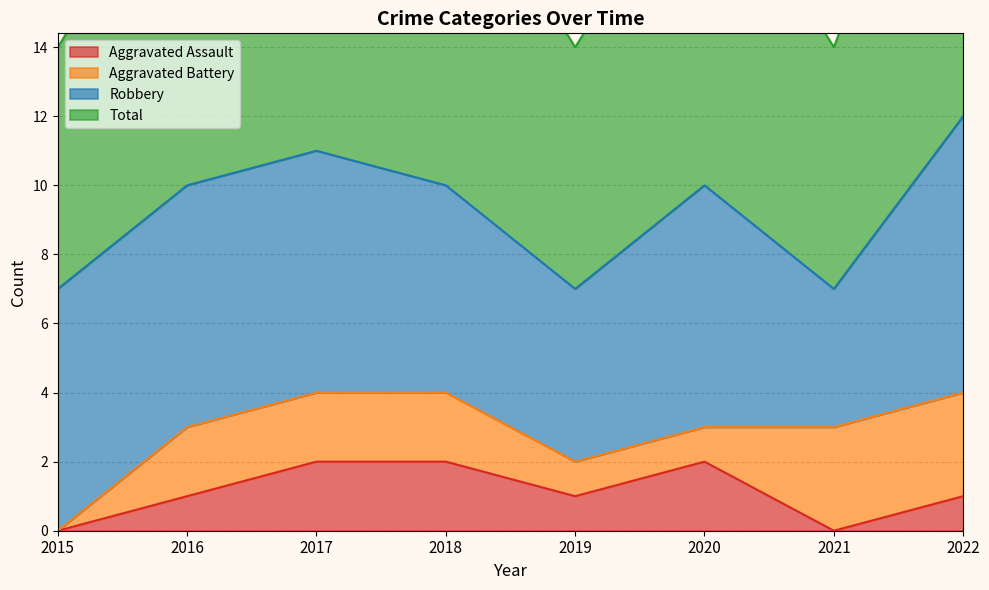

What is the sum of all Total values?

74